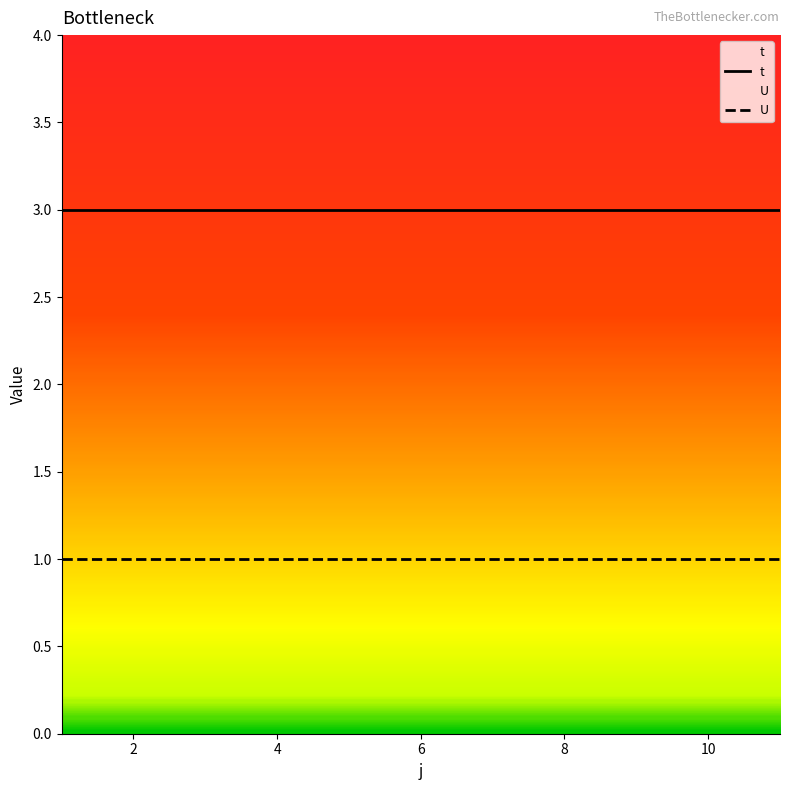

True or false: U and t intersect in this chart.

False